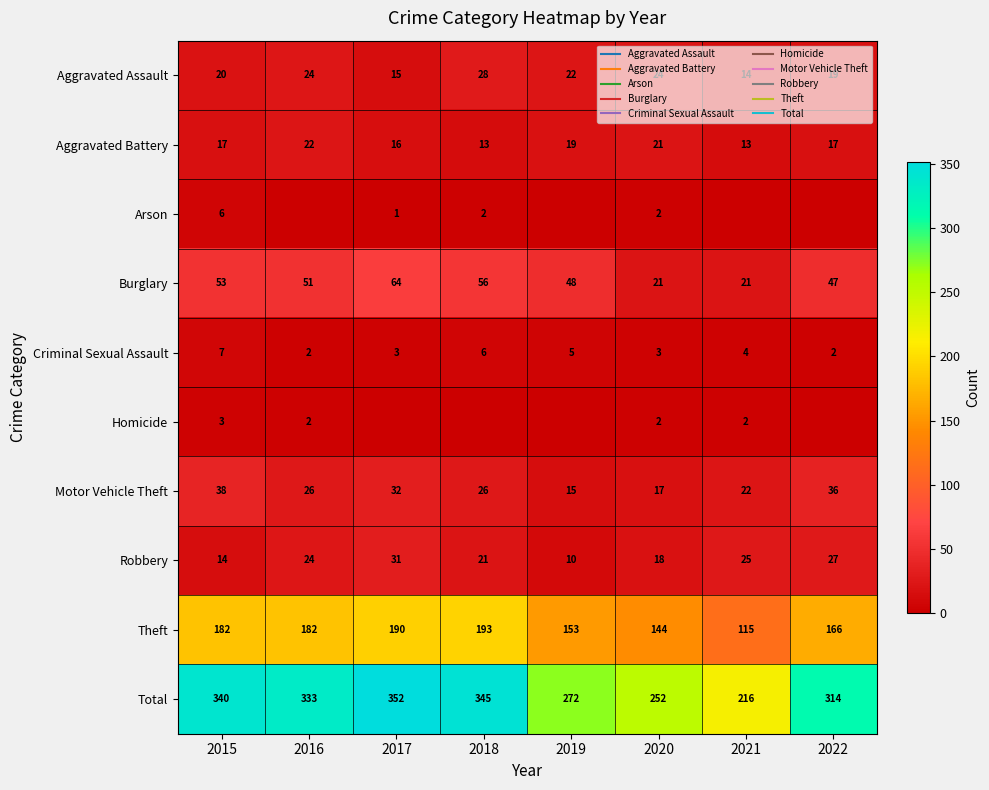

What is the lowest value of the Criminal Sexual Assault series?

2